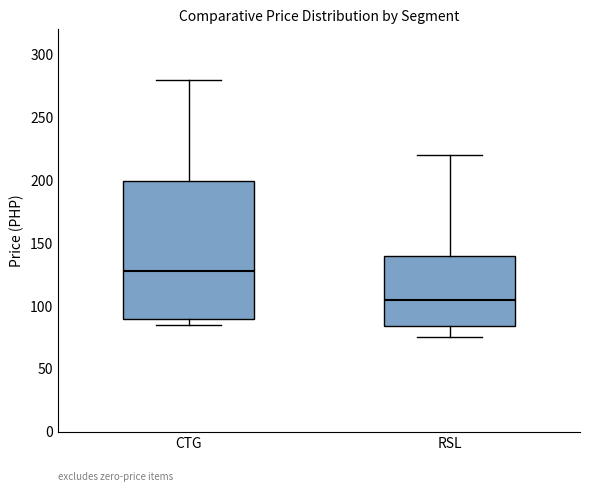

Reading left to right, read every box against the y-axis: the position of its median line, the range the box covers, and the ends of its whiskers. The values are not printed on the chart, so give them approximately, as read against the axis.

CTG: median 130, box 90 to 200, whiskers 85 to 280
RSL: median 105, box 85 to 140, whiskers 75 to 220